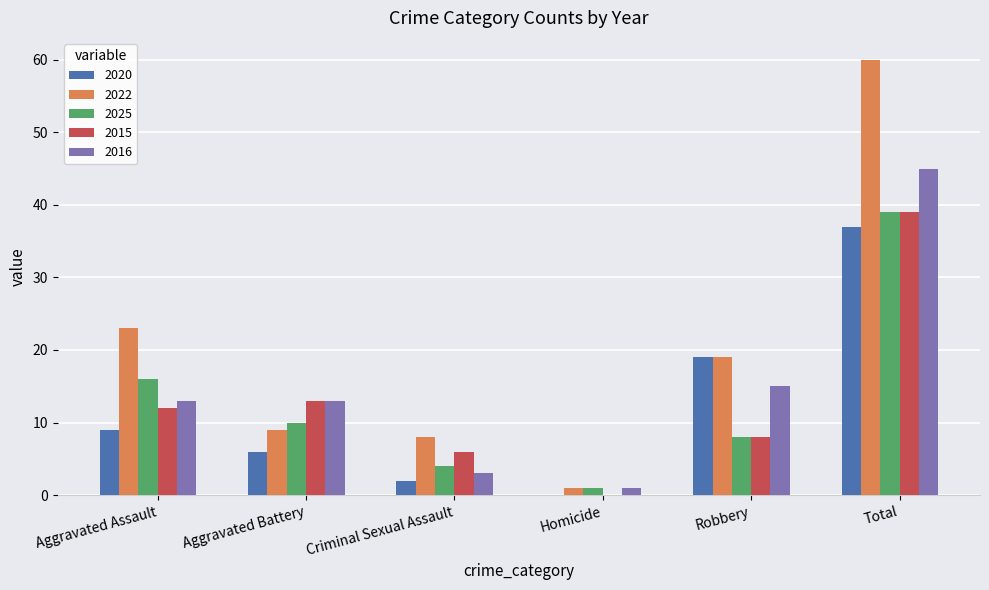

How many distinct data groups are displayed?

5